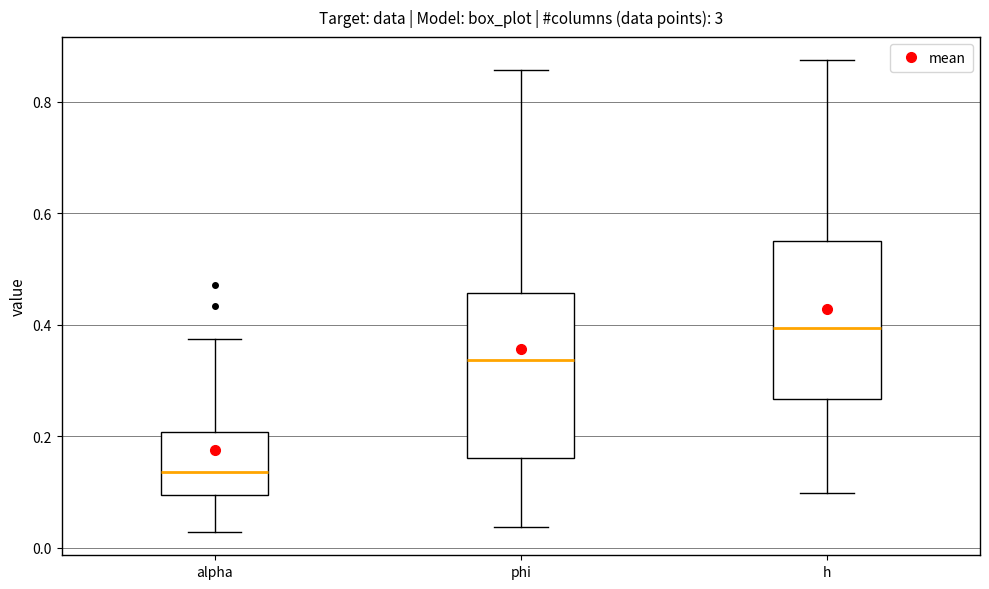

Reading left to right, transcribe this box plot: for each box, give where its median line is, the range the box spans, and where its two whiskers end, as read against the y-axis. The values are not printed on the chart, so give them approximately, as read against the axis.

alpha: median 0.14, box 0.10 to 0.20, whiskers 0.02 to 0.38
phi: median 0.34, box 0.16 to 0.46, whiskers 0.04 to 0.86
h: median 0.40, box 0.26 to 0.56, whiskers 0.10 to 0.88